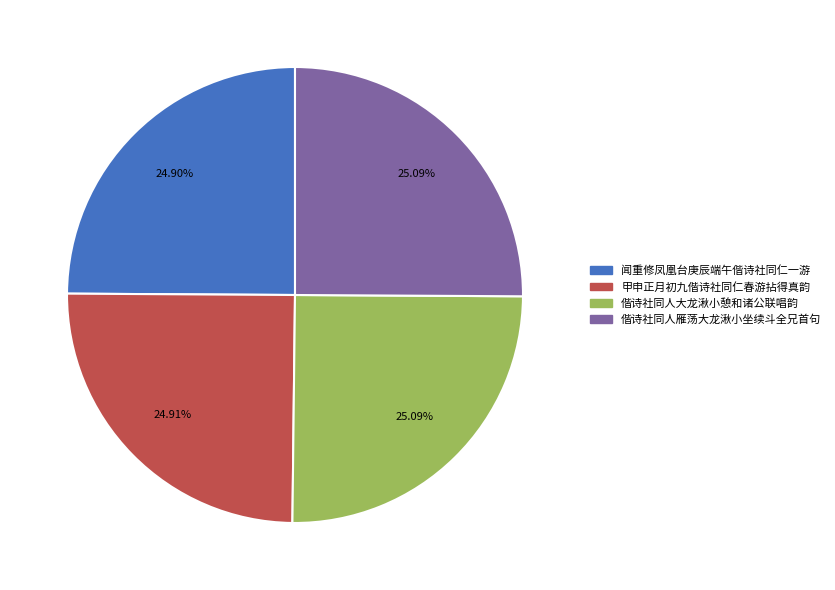

Does 闻重修凤凰台庚辰端午偕诗社同仁一游 represent more than half of the total?

No